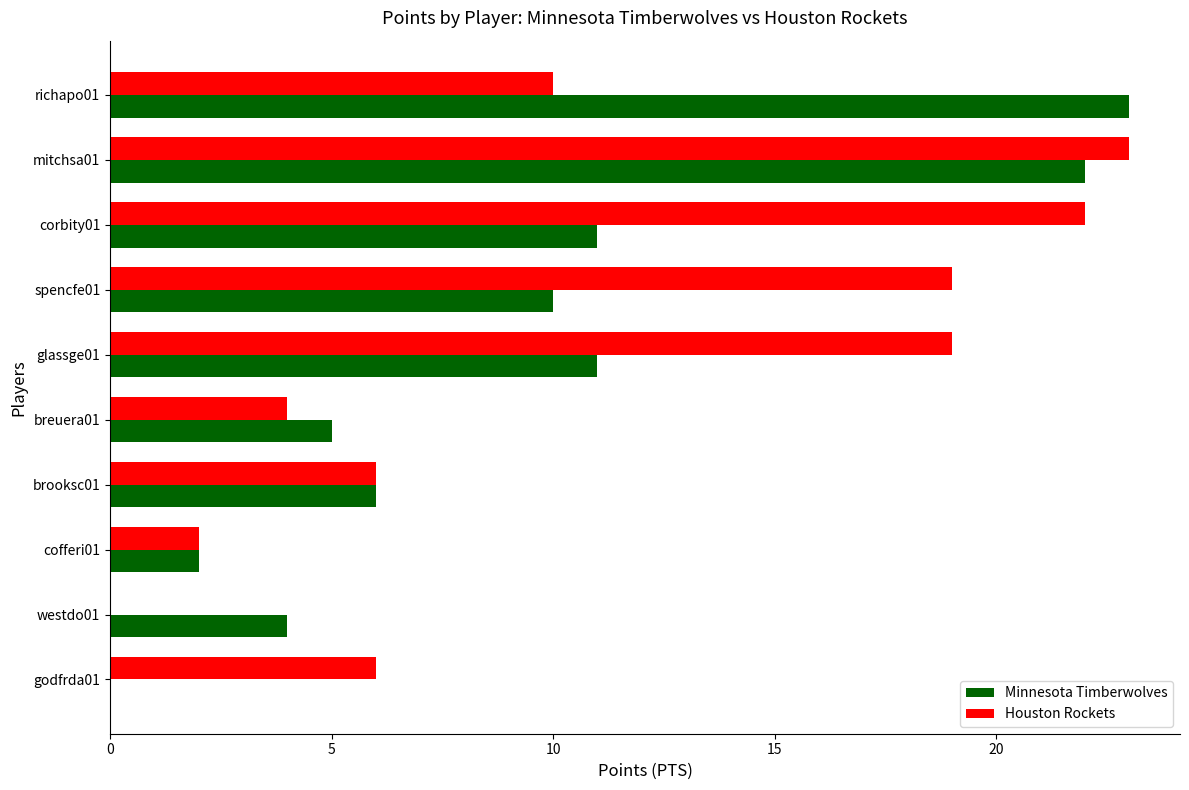

Between corbity01 and godfrda01, which series saw the biggest shift?

Houston Rockets